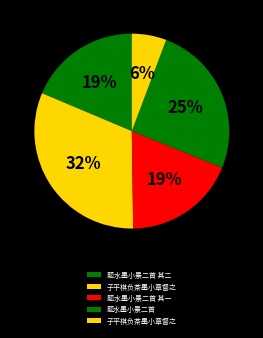

How many slices are in this pie chart?

5